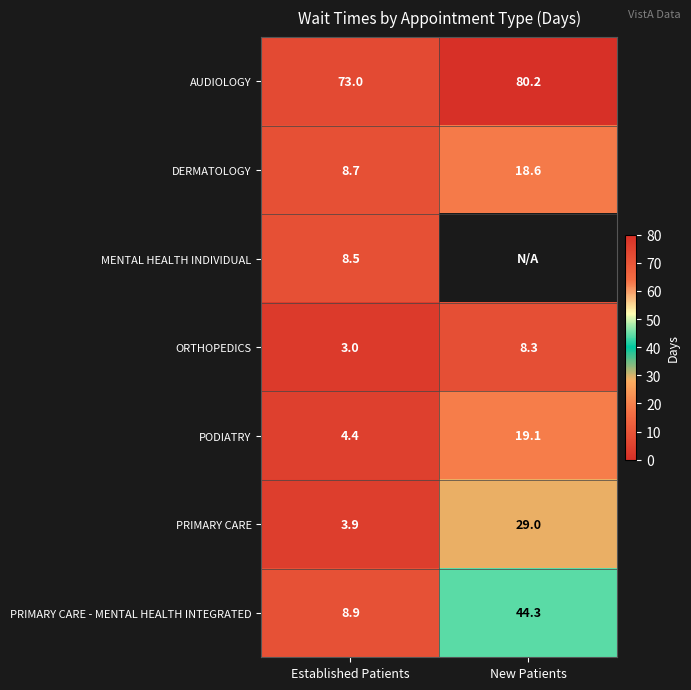

What is the maximum value shown in the chart?

80.2